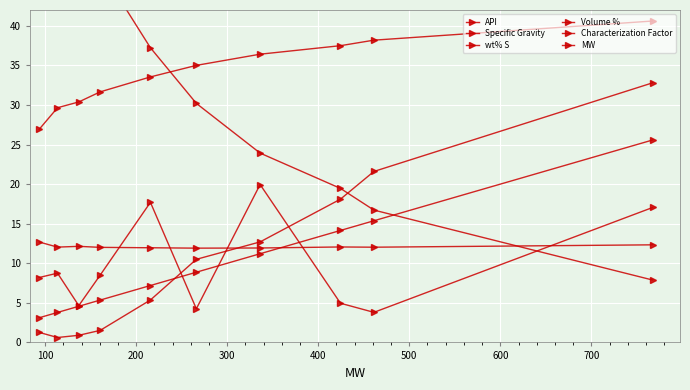

What is the sum of all wt% S values?

105.4